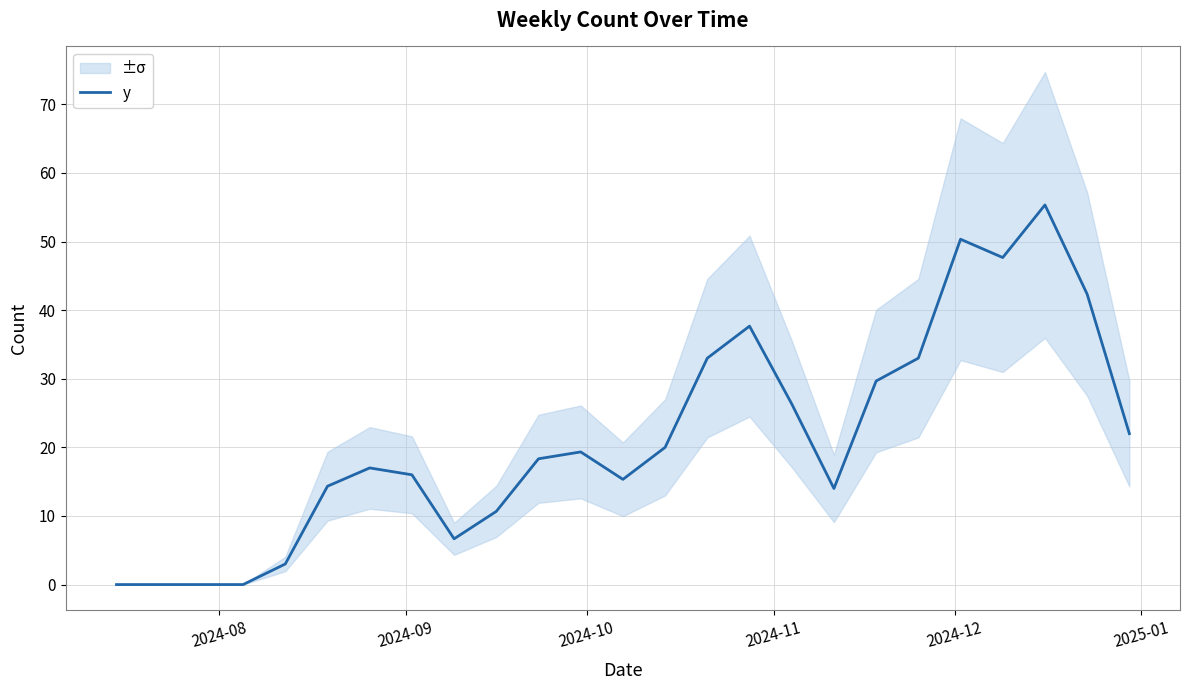

What is the maximum value for y?

55.3